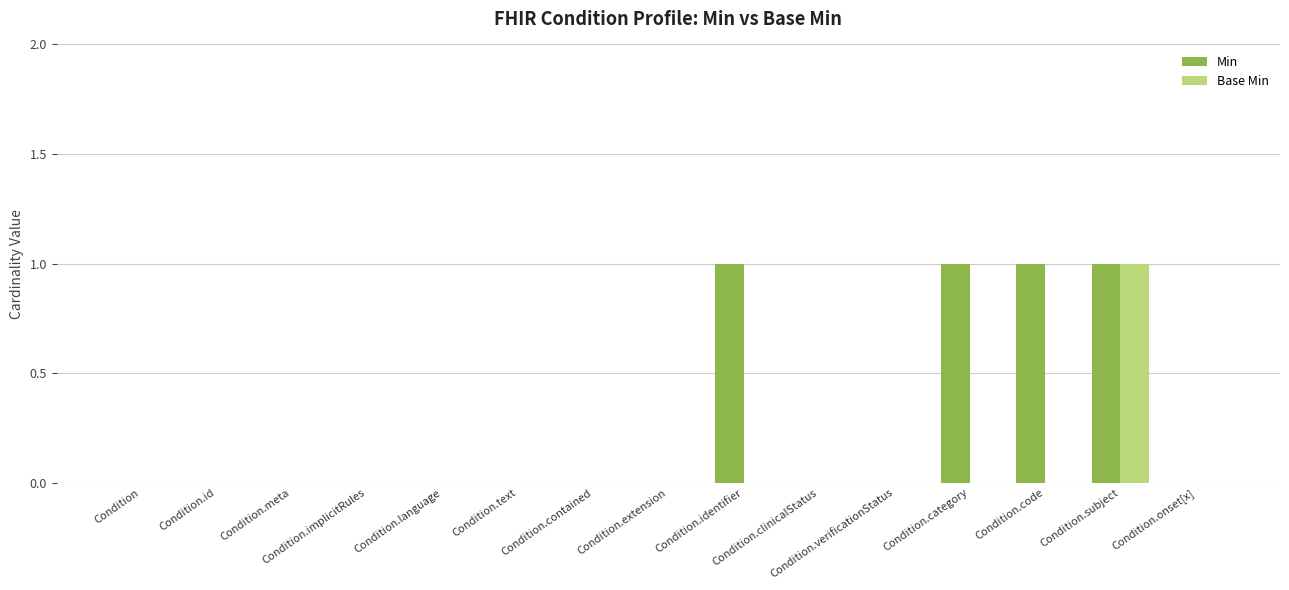

How many series are shown in this chart?

2